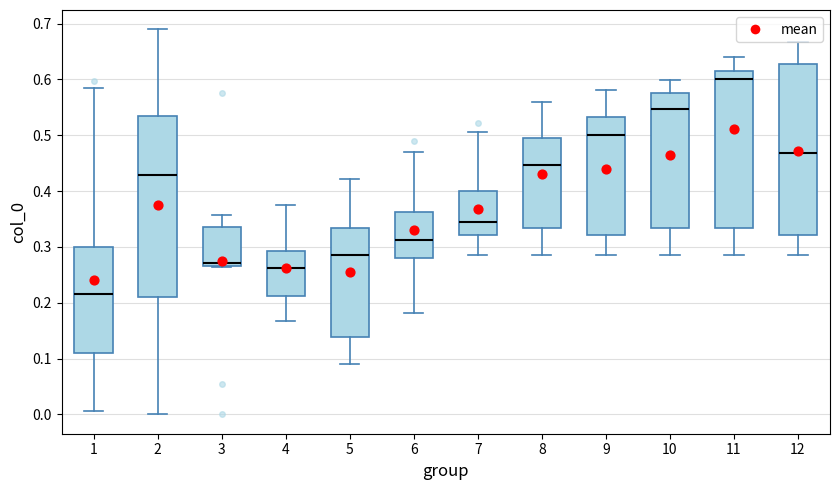

Reading left to right, read every box against the y-axis: the position of its median line, the range the box covers, and the ends of its whiskers. The values are not printed on the chart, so give them approximately, as read against the axis.

1: median 0.22, box 0.11 to 0.30, whiskers 0.01 to 0.58
2: median 0.43, box 0.21 to 0.53, whiskers 0.00 to 0.69
3: median 0.27 (just above the box's lower edge), box 0.27 to 0.34, whiskers 0.26 to 0.36
4: median 0.26, box 0.21 to 0.29, whiskers 0.17 to 0.38
5: median 0.29, box 0.14 to 0.33, whiskers 0.09 to 0.42
6: median 0.31, box 0.28 to 0.36, whiskers 0.18 to 0.47
7: median 0.35, box 0.32 to 0.40, whiskers 0.29 to 0.51
8: median 0.45, box 0.33 to 0.50, whiskers 0.29 to 0.56
9: median 0.50, box 0.32 to 0.53, whiskers 0.29 to 0.58
10: median 0.55, box 0.33 to 0.58, whiskers 0.29 to 0.60
11: median 0.60, box 0.33 to 0.61, whiskers 0.29 to 0.64
12: median 0.47, box 0.32 to 0.63, whiskers 0.29 to 0.67